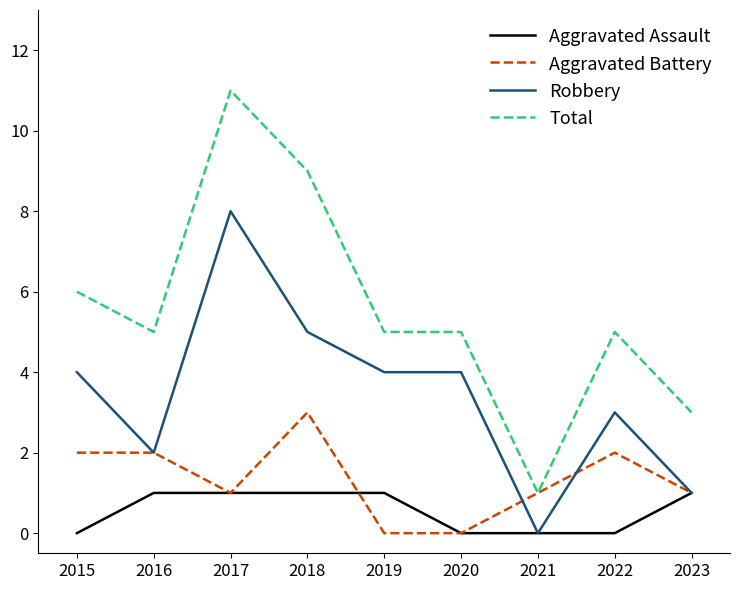

Where is the first local minimum for Aggravated Battery?

2017